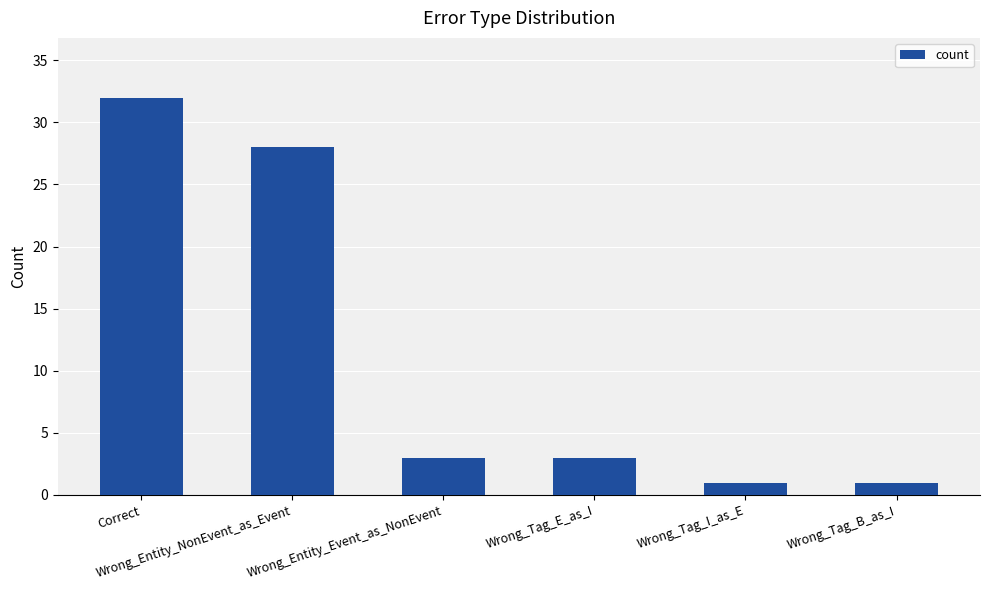

How many distinct data groups are displayed?

1